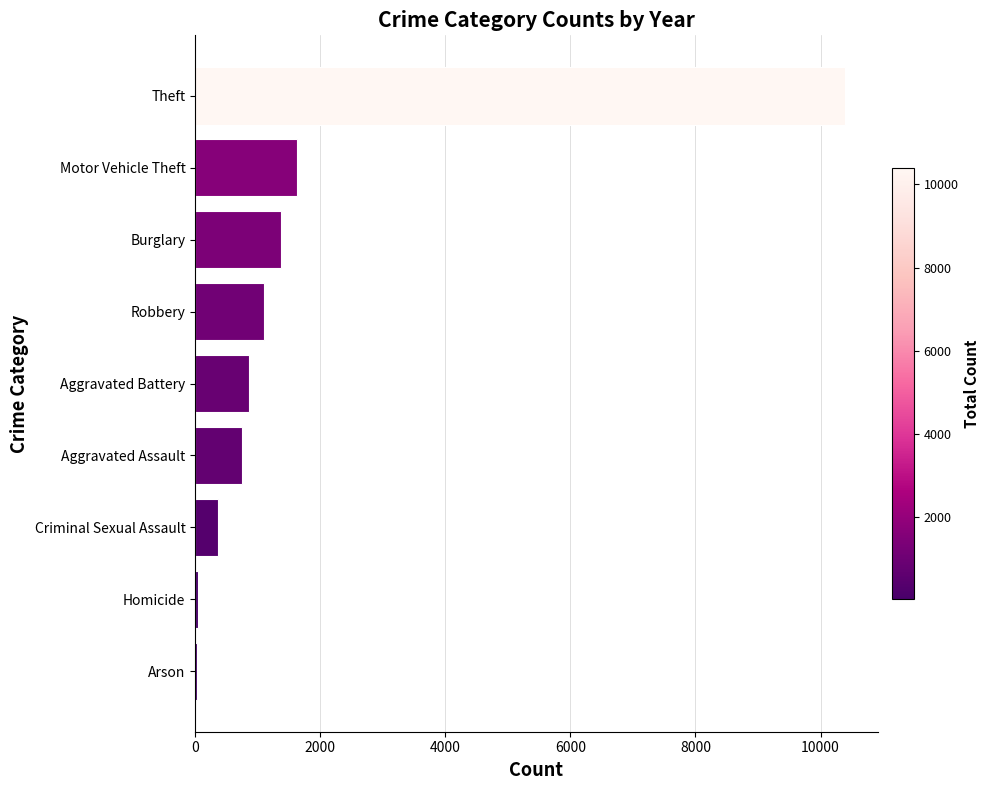

Which label corresponds to the largest value in the chart?

Theft